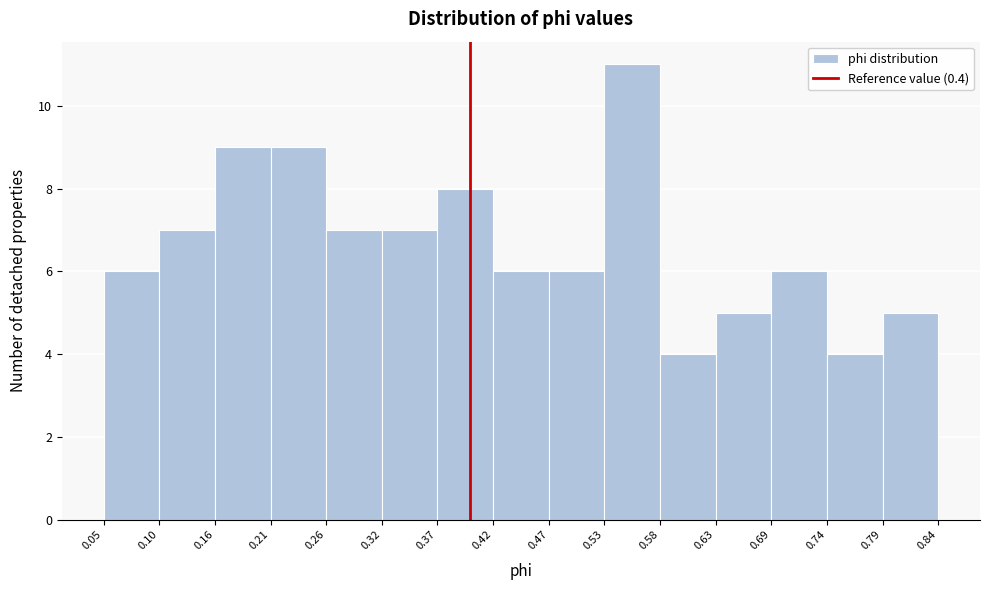

How tall is the bar that spans 0.53 to 0.58 on the x-axis? The values are not printed on the chart, so give them approximately, as read against the axis.

11